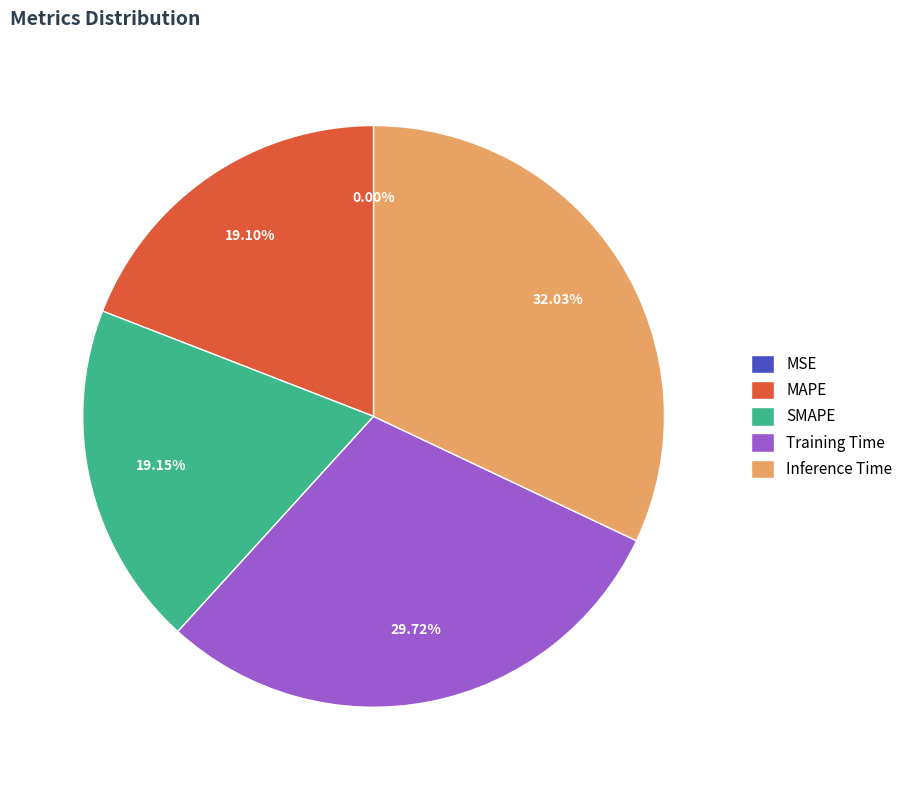

Is there a majority slice in this chart?

No